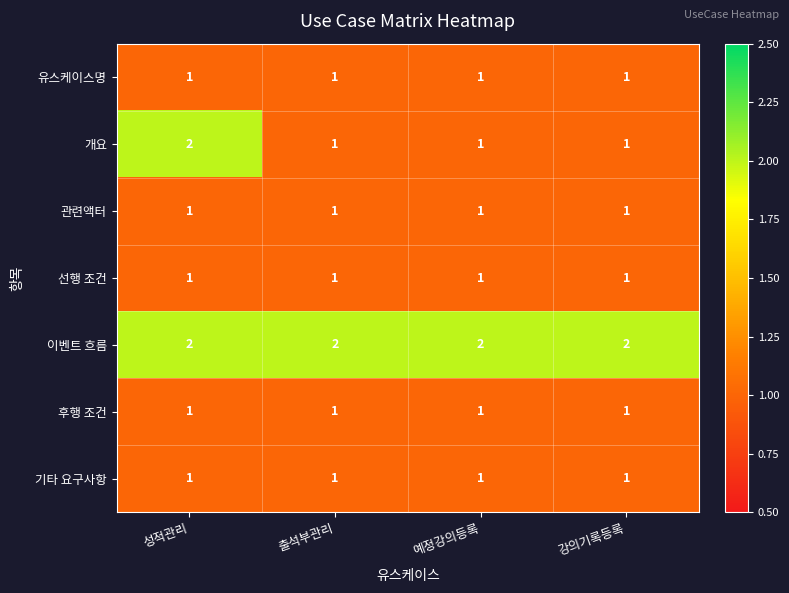

How many series are shown in this chart?

7